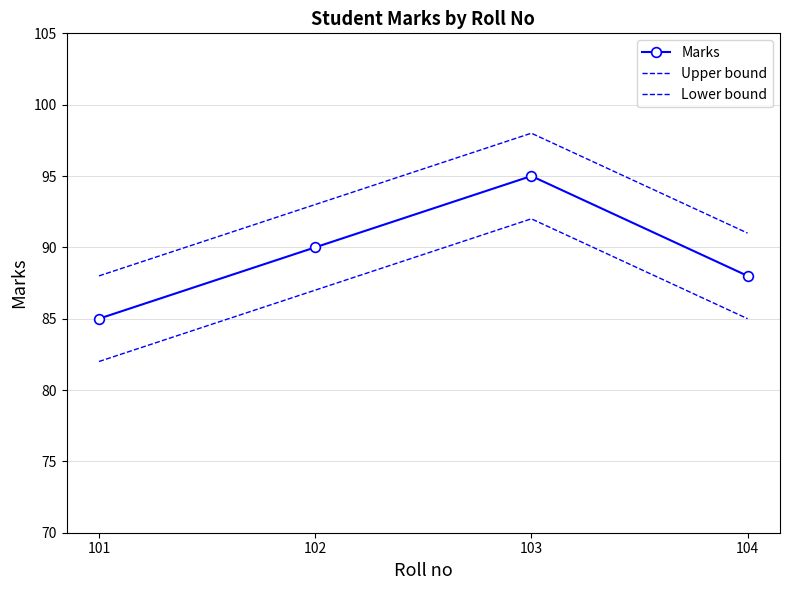

Between 101 and 104, which series saw the biggest shift?

Marks